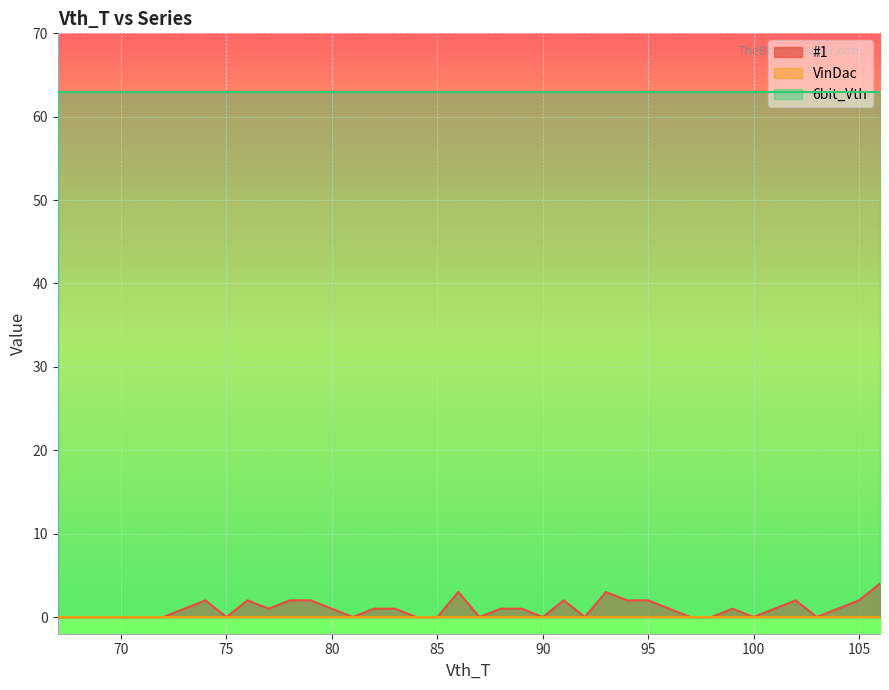

What is the sum of the 6bit_Vth values at 71 and 105?

126